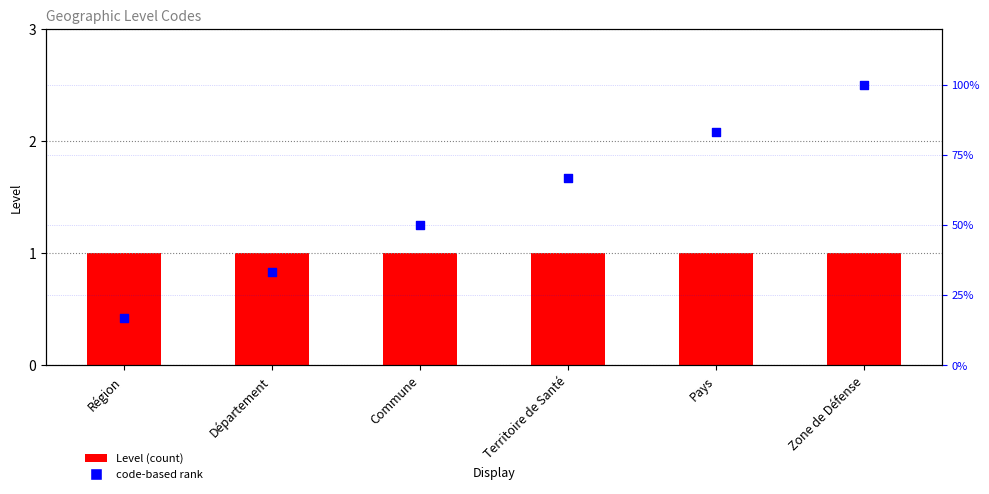

Which series reaches the minimum Y coordinate?

Level